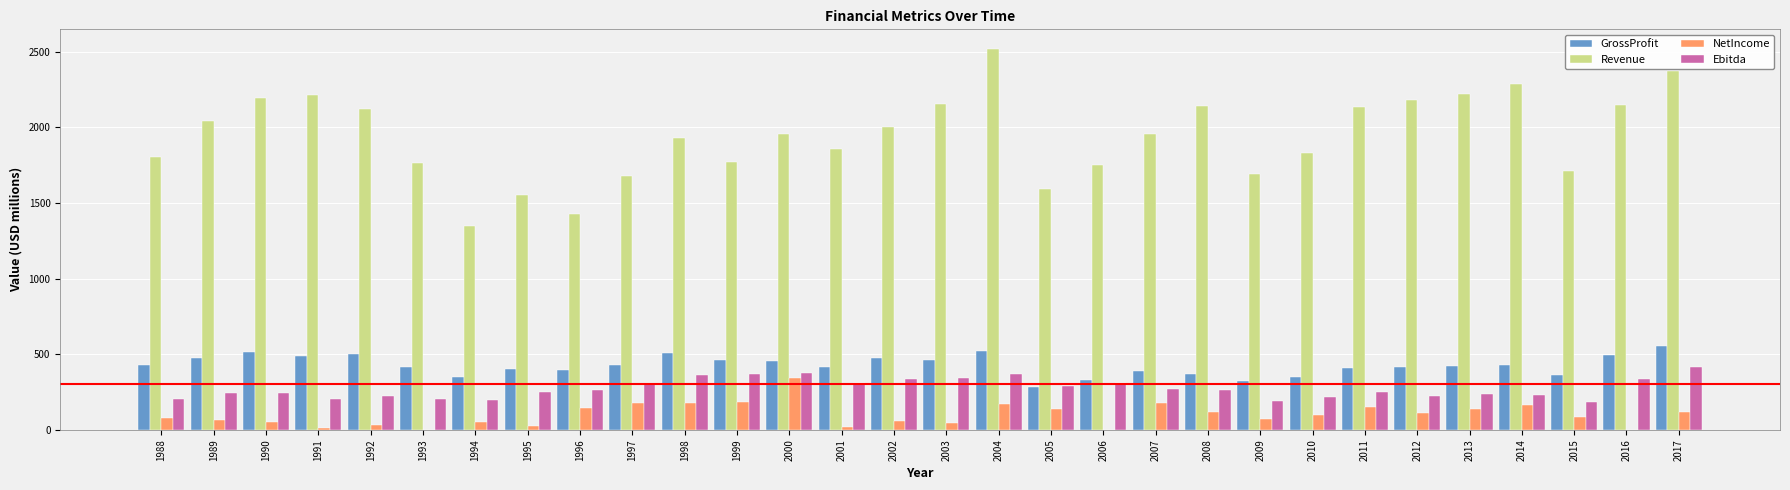

At which category is the sum across all series the highest?

2004